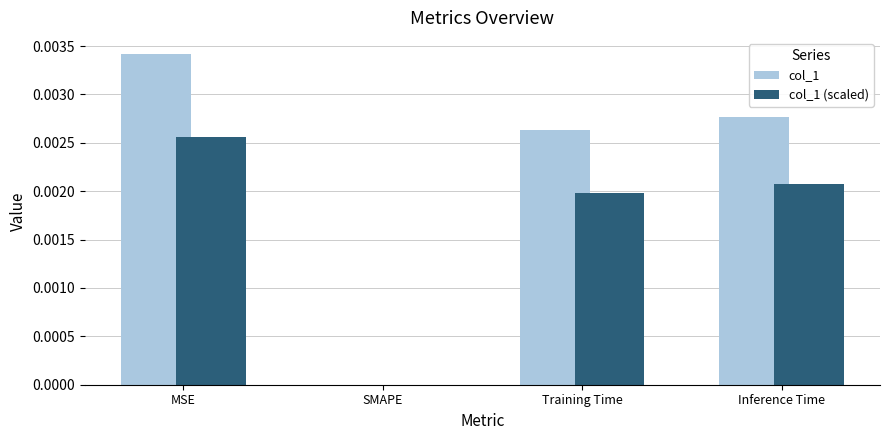

Is the value of col_1 (scaled) at Training Time greater than the value of col_1 at SMAPE?

Yes